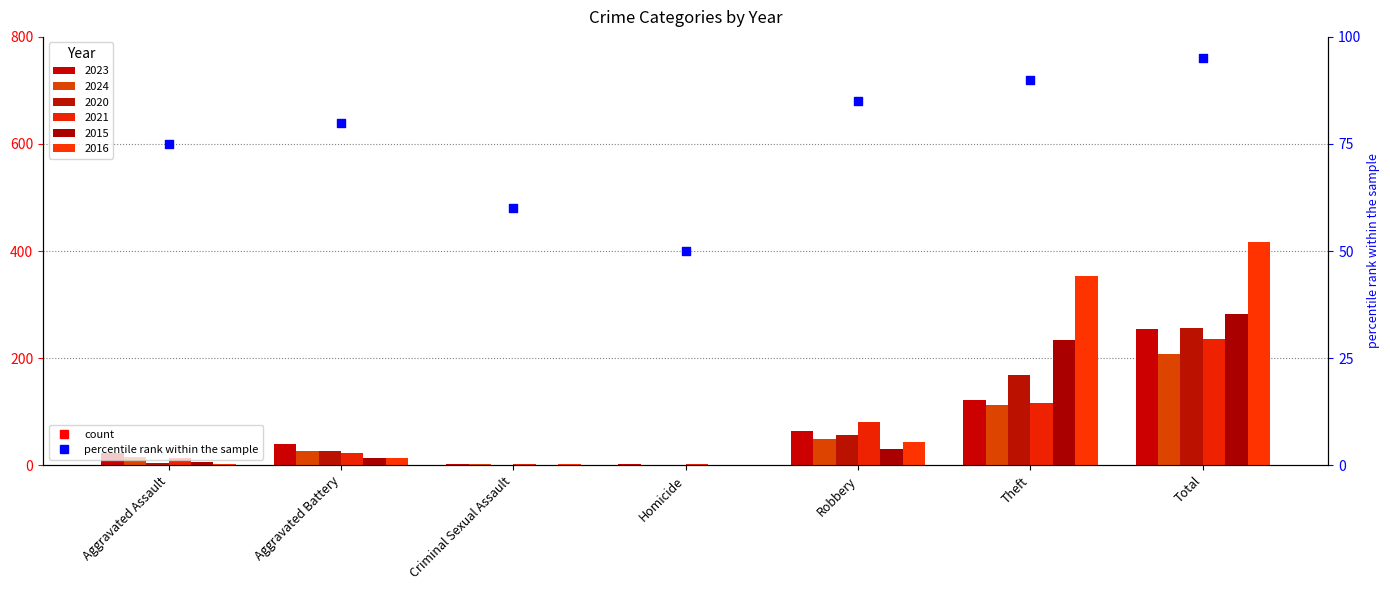

Which has a higher value, Homicide or Robbery?

Robbery